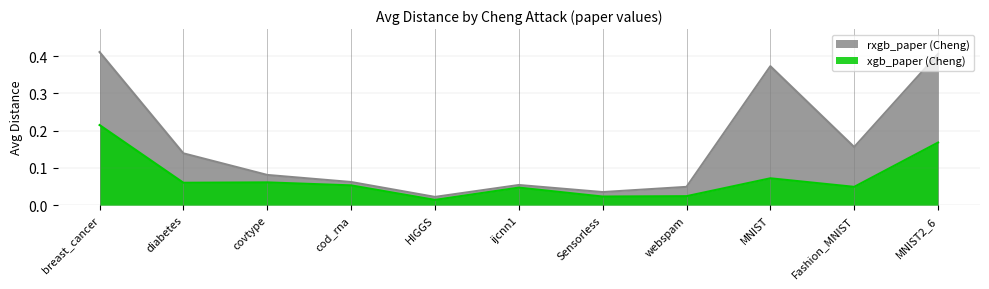

Reading left to right, what are all the values shown in this chart?

xgb_paper (Cheng): breast_cancer=0.2	diabetes=0.1	covtype=0.1	cod_rna=0.1	HIGGS=0.0	ijcnn1=0.0	Sensorless=0.0	webspam=0.0	MNIST=0.1	Fashion_MNIST=0.0	MNIST2_6=0.2
rxgb_paper (Cheng): breast_cancer=0.4	diabetes=0.1	covtype=0.1	cod_rna=0.1	HIGGS=0.0	ijcnn1=0.1	Sensorless=0.0	webspam=0.0	MNIST=0.4	Fashion_MNIST=0.2	MNIST2_6=0.4